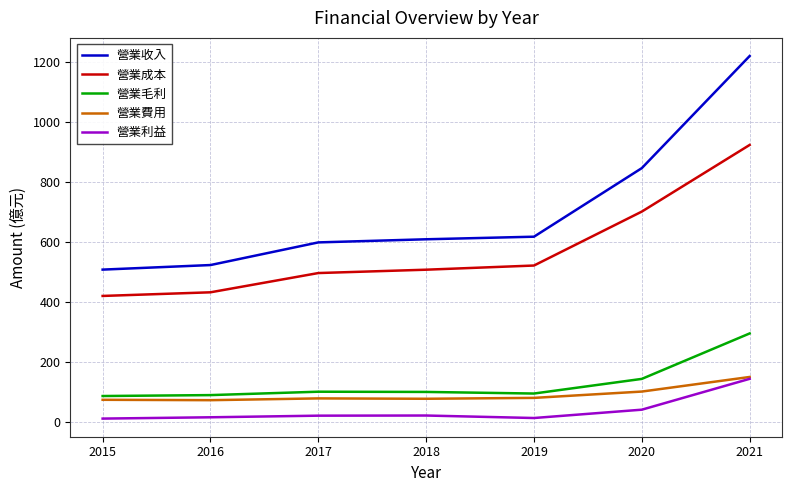

What is the minimum value shown in the chart?

12.5